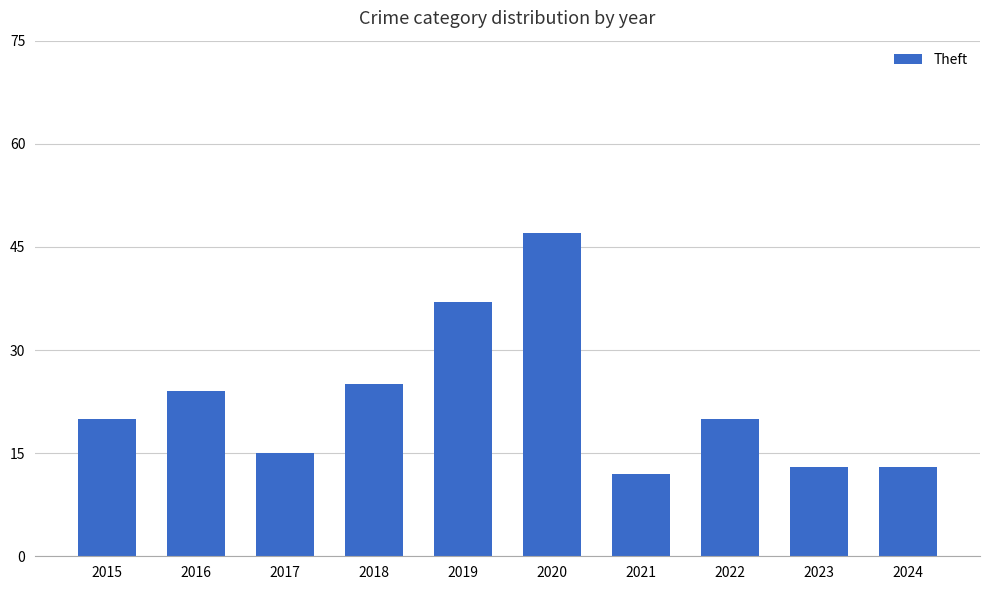

Where is the data nearest to the value 29?

2018